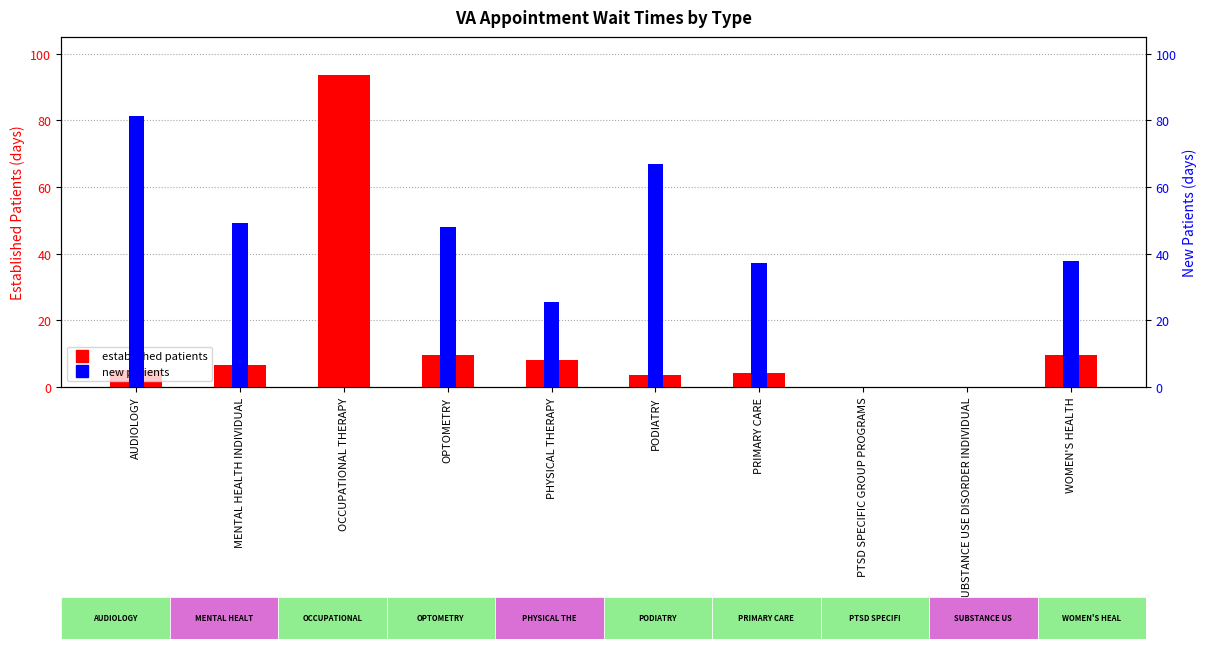

How many bars are there in total?

20